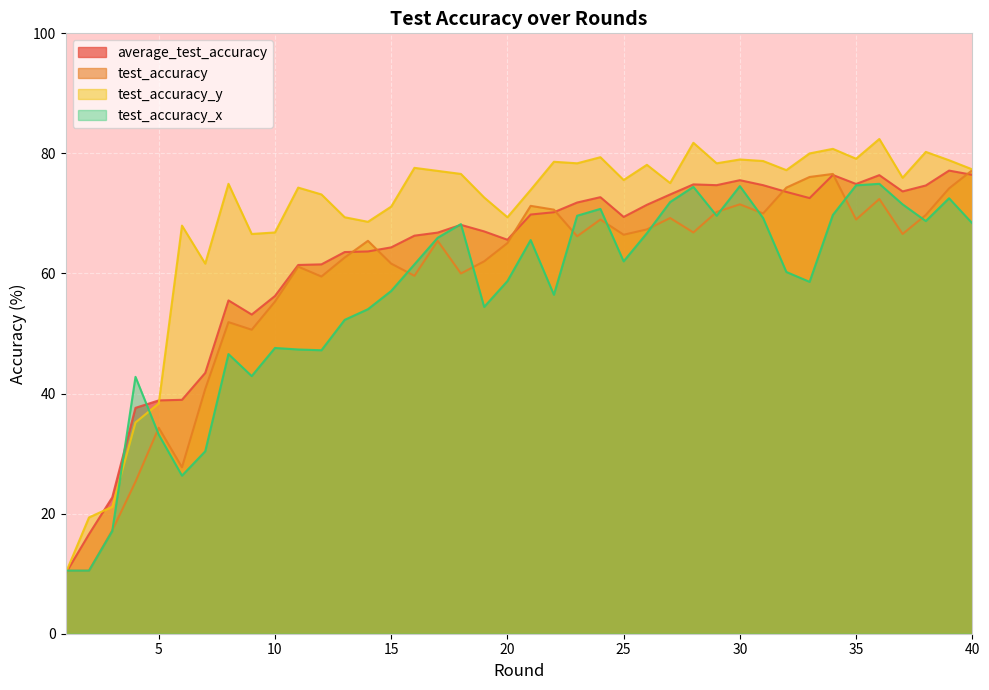

The test_accuracy_y series shows 90.2 at 7. True or false?

False